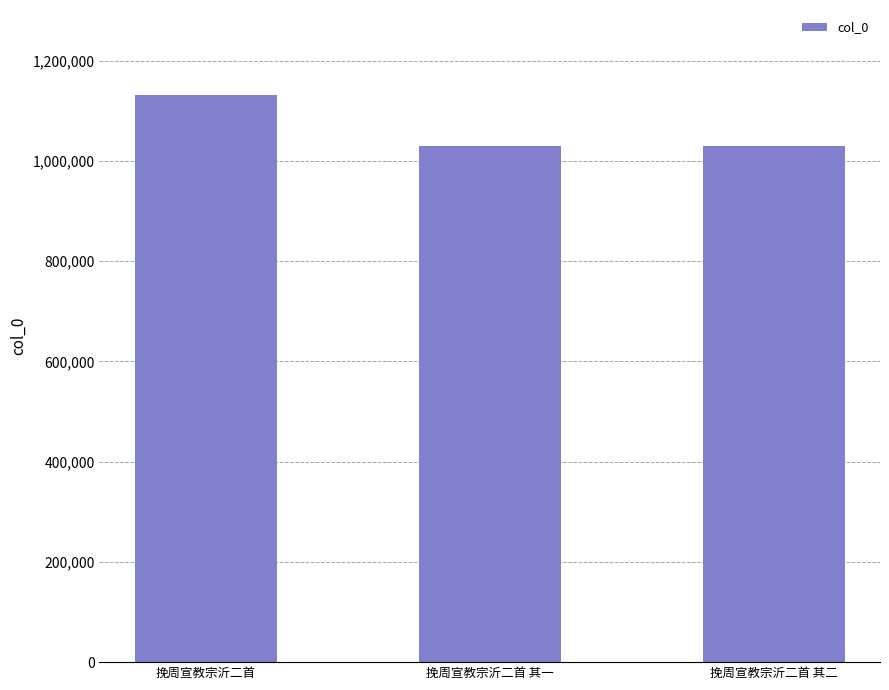

What is the value of the 2nd bar from the left?

1029978